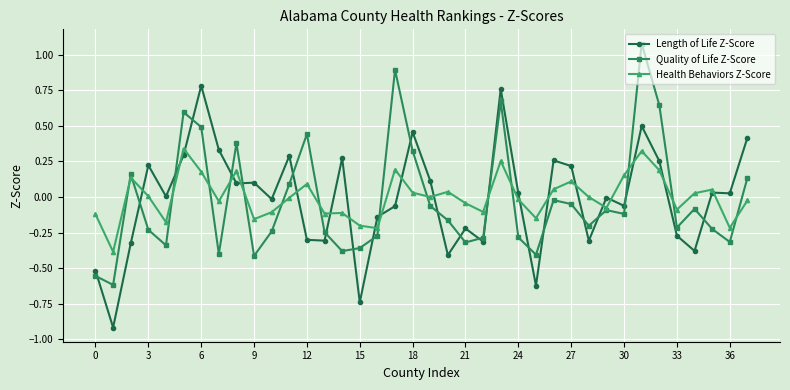

True or false: Health Behaviors Z-Score has more than 2 points higher than both neighbors.

True